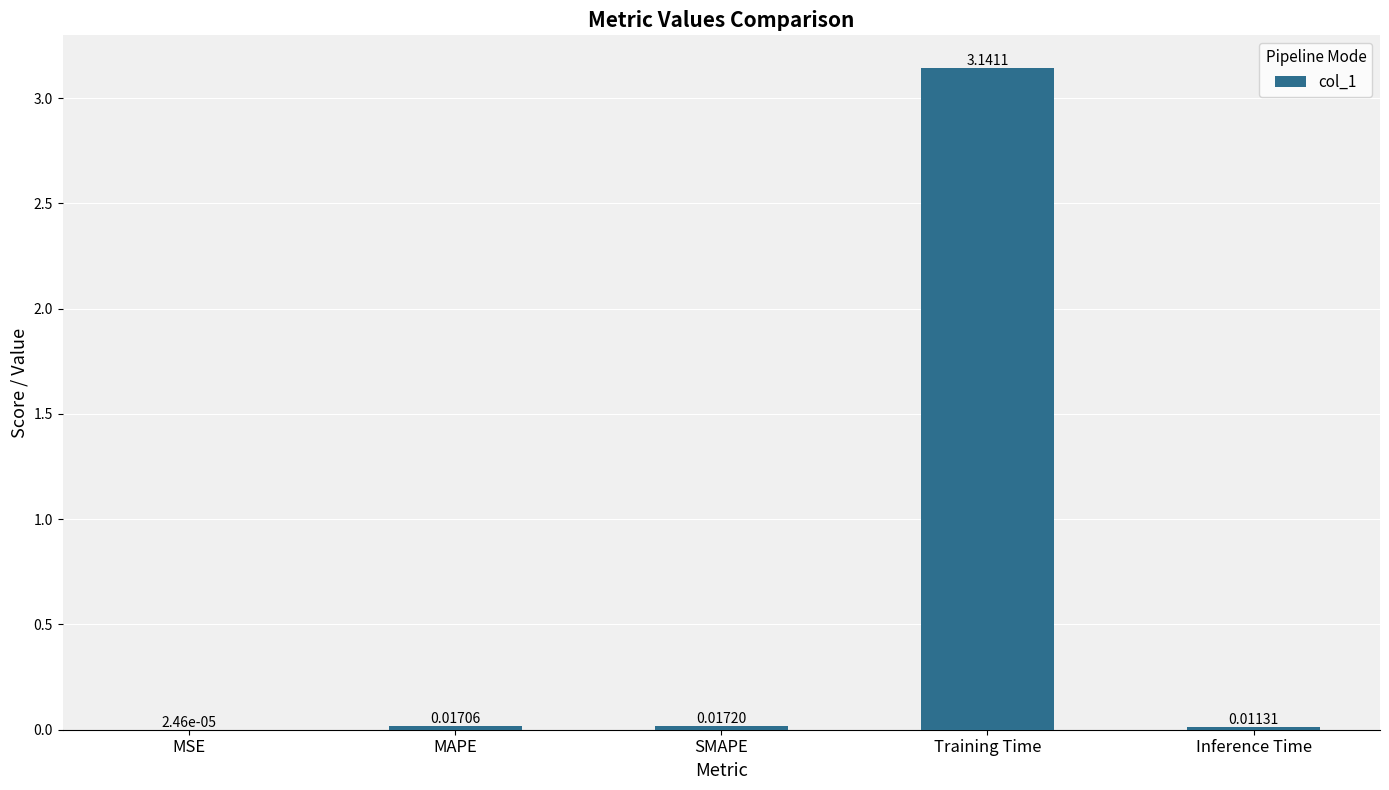

At which category does the chart reach its peak across all series?

Training Time